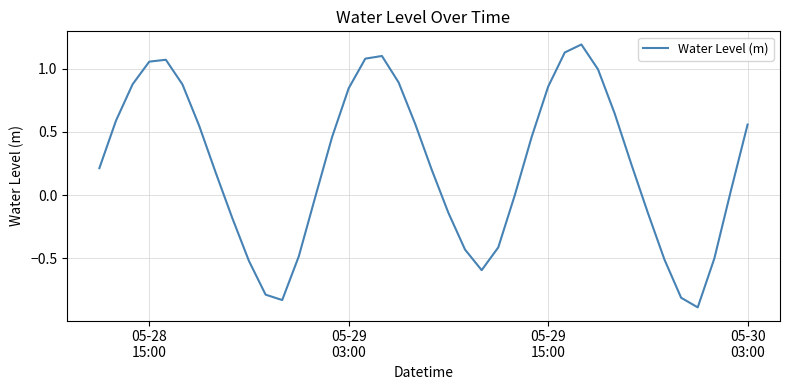

What is the maximum value shown in the chart?

1.2